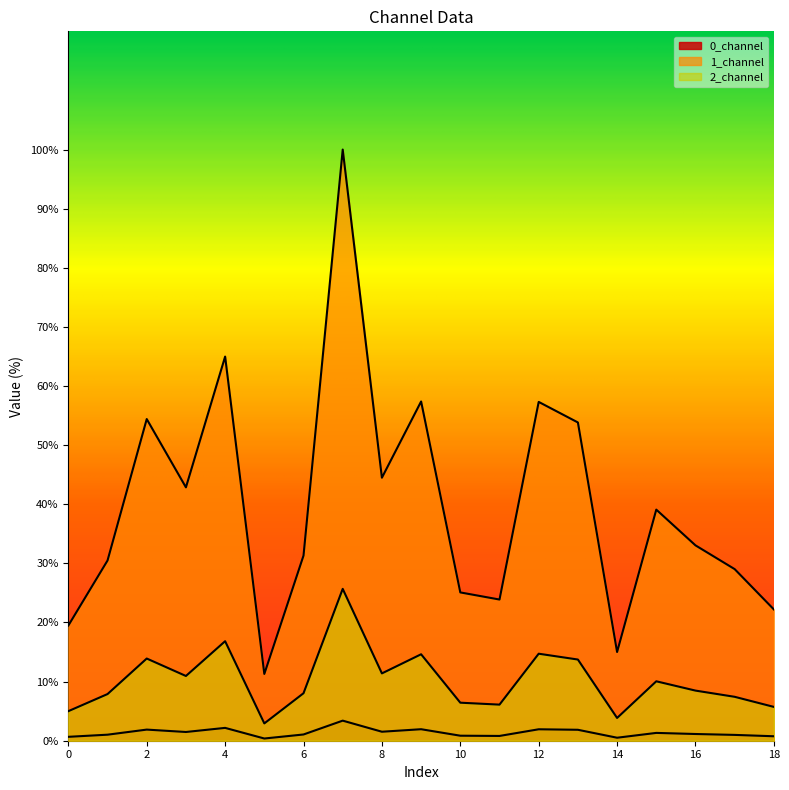

True or false: 2_channel has more than 2 points higher than both neighbors.

True